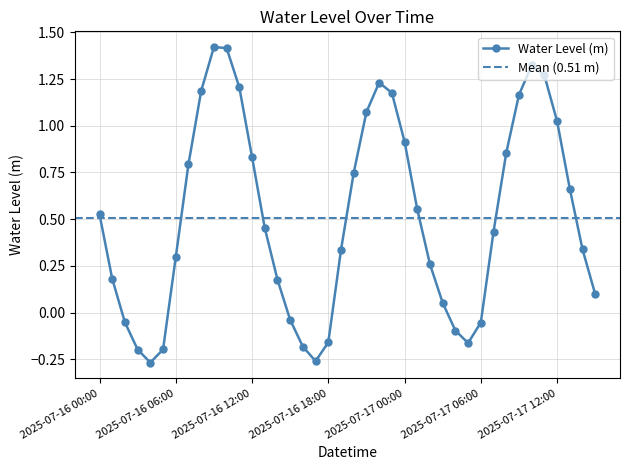

Is it true that the value at 2025-07-17 11:00 is 0.5?

False